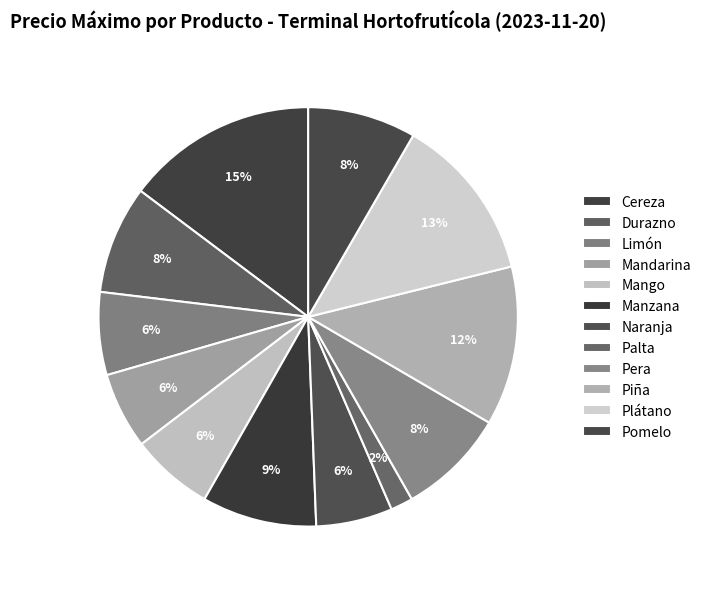

What is the largest slice in the pie chart?

Cereza